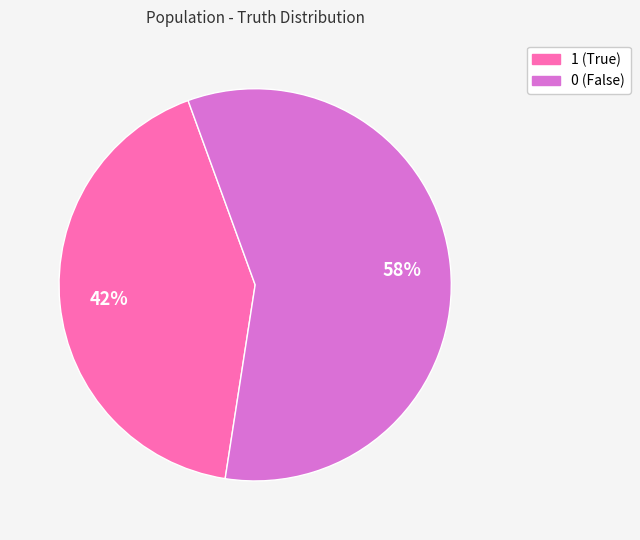

Do 1 and 0 together represent more than half of the pie?

Yes